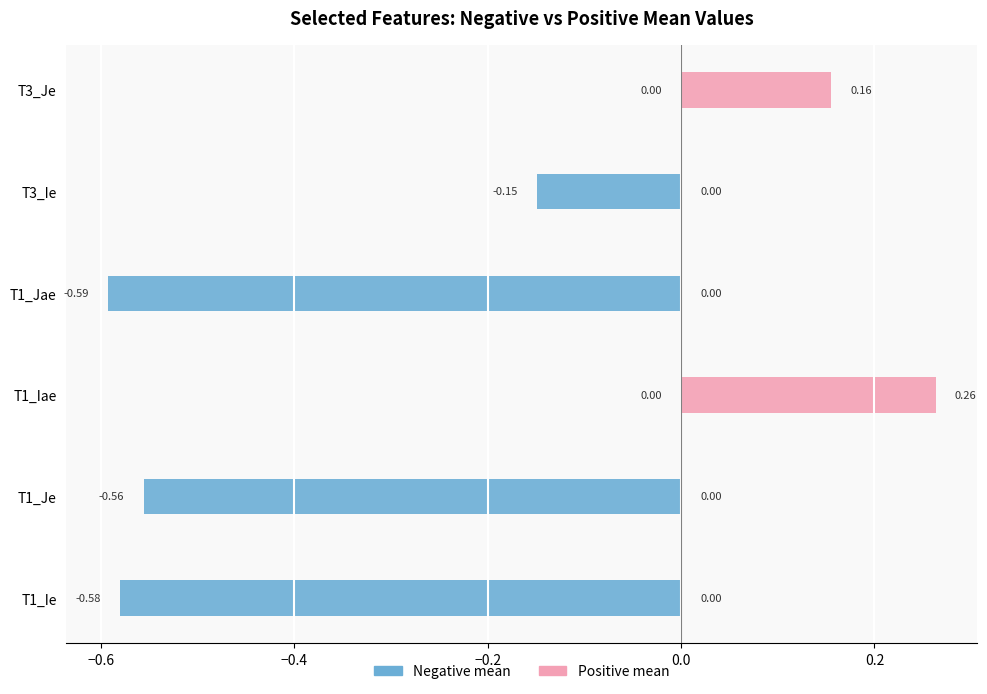

What is the minimum value shown in the chart?

-0.6